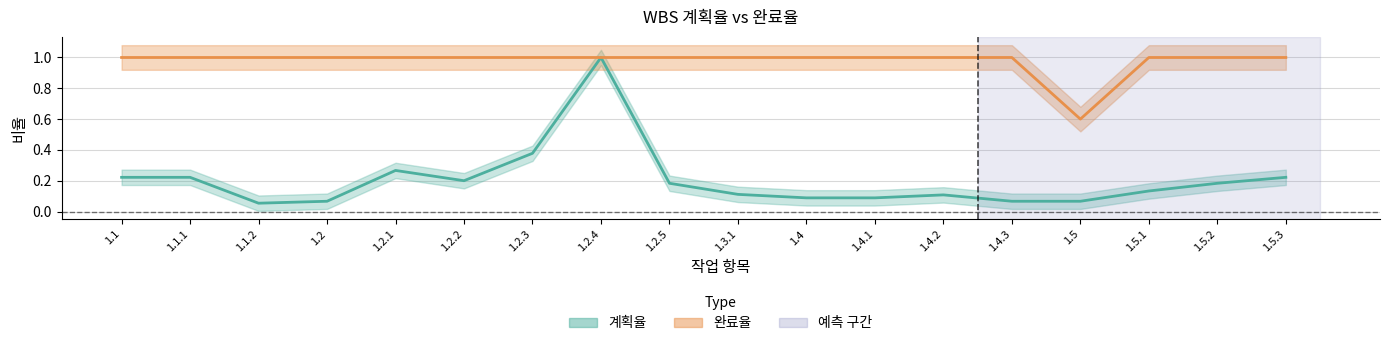

What is the sum of the 완료율 values at 1.2 and 1.3.1?

2.0